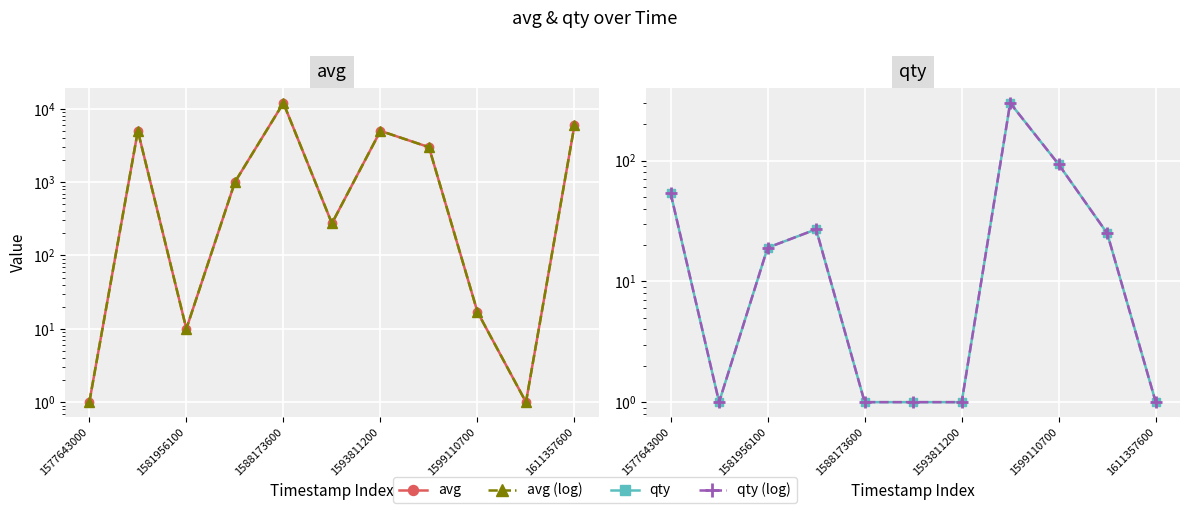

What is the sum of all avg (dashed) values?

32306